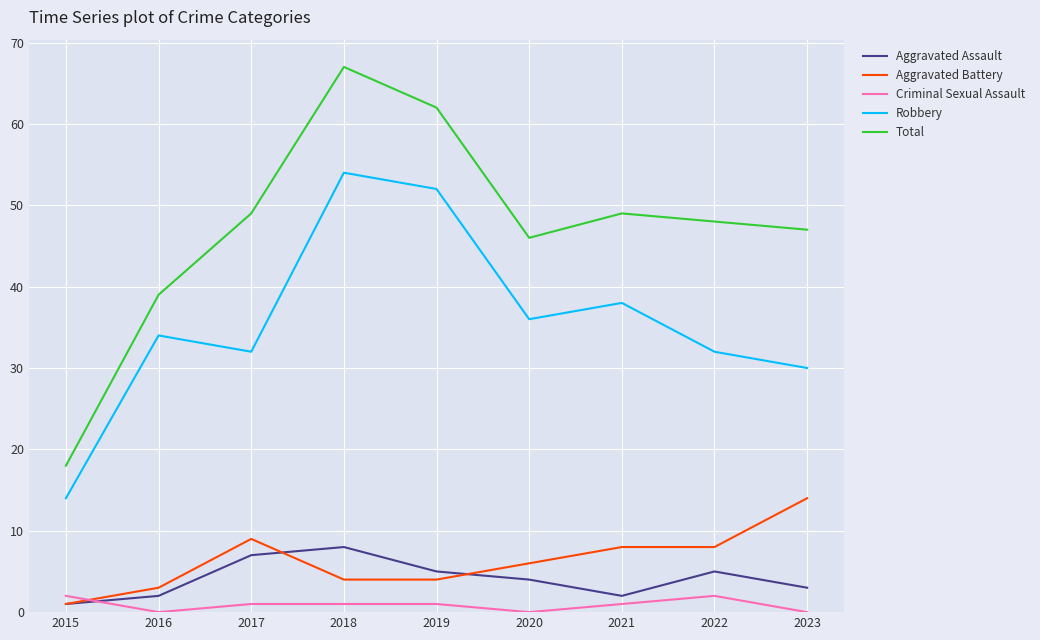

At which label does Total reach its minimum?

2015